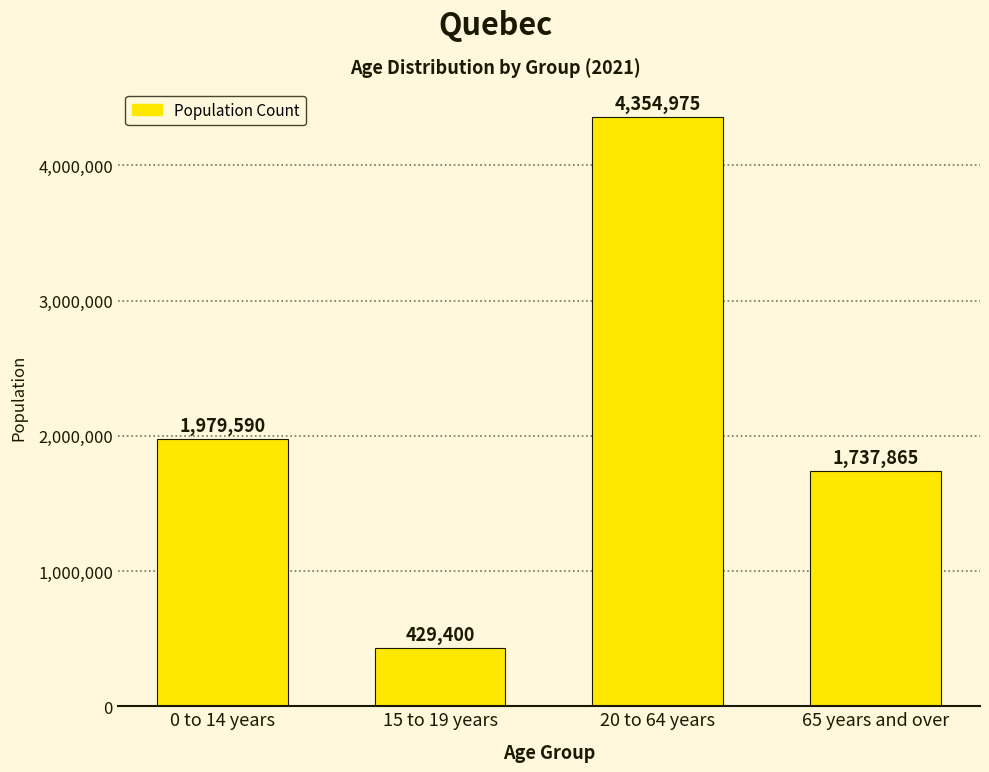

The chart shows a value of 1667798 at 20 to 64 years. True or false?

False